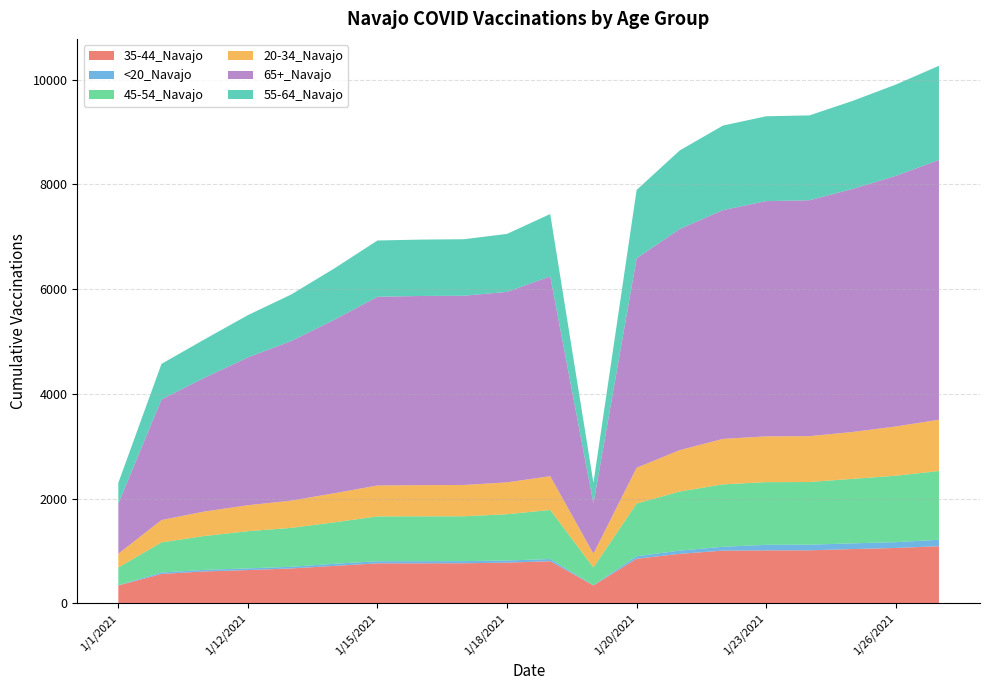

Reading left to right, what are all the values shown in this chart?

35-44_Navajo: 1/1/2021=343	1/10/2021=563	1/11/2021=611	1/12/2021=637	1/13/2021=668	1/14/2021=717	1/15/2021=765	1/16/2021=766	1/17/2021=767	1/18/2021=779	1/19/2021=806	1/2/2021=344	1/20/2021=853	1/21/2021=947	1/22/2021=1008	1/23/2021=1013	1/24/2021=1014	1/25/2021=1038	1/26/2021=1059	1/27/2021=1092
<20_Navajo: 1/1/2021=4	1/10/2021=28	1/11/2021=31	1/12/2021=32	1/13/2021=32	1/14/2021=40	1/15/2021=41	1/16/2021=41	1/17/2021=41	1/18/2021=41	1/19/2021=42	1/2/2021=4	1/20/2021=48	1/21/2021=62	1/22/2021=74	1/23/2021=106	1/24/2021=108	1/25/2021=109	1/26/2021=111	1/27/2021=124
45-54_Navajo: 1/1/2021=339	1/10/2021=574	1/11/2021=646	1/12/2021=710	1/13/2021=742	1/14/2021=791	1/15/2021=855	1/16/2021=856	1/17/2021=856	1/18/2021=883	1/19/2021=936	1/2/2021=339	1/20/2021=1006	1/21/2021=1128	1/22/2021=1191	1/23/2021=1196	1/24/2021=1196	1/25/2021=1231	1/26/2021=1268	1/27/2021=1312
20-34_Navajo: 1/1/2021=263	1/10/2021=427	1/11/2021=467	1/12/2021=496	1/13/2021=520	1/14/2021=555	1/15/2021=591	1/16/2021=595	1/17/2021=597	1/18/2021=608	1/19/2021=645	1/2/2021=263	1/20/2021=683	1/21/2021=790	1/22/2021=868	1/23/2021=874	1/24/2021=875	1/25/2021=895	1/26/2021=940	1/27/2021=978
65+_Navajo: 1/1/2021=956	1/10/2021=2303	1/11/2021=2555	1/12/2021=2821	1/13/2021=3046	1/14/2021=3311	1/15/2021=3602	1/16/2021=3611	1/17/2021=3613	1/18/2021=3636	1/19/2021=3814	1/2/2021=957	1/20/2021=3998	1/21/2021=4221	1/22/2021=4367	1/23/2021=4491	1/24/2021=4503	1/25/2021=4639	1/26/2021=4783	1/27/2021=4959
55-64_Navajo: 1/1/2021=396	1/10/2021=678	1/11/2021=733	1/12/2021=807	1/13/2021=888	1/14/2021=980	1/15/2021=1074	1/16/2021=1076	1/17/2021=1078	1/18/2021=1107	1/19/2021=1190	1/2/2021=396	1/20/2021=1305	1/21/2021=1500	1/22/2021=1614	1/23/2021=1619	1/24/2021=1620	1/25/2021=1680	1/26/2021=1743	1/27/2021=1798